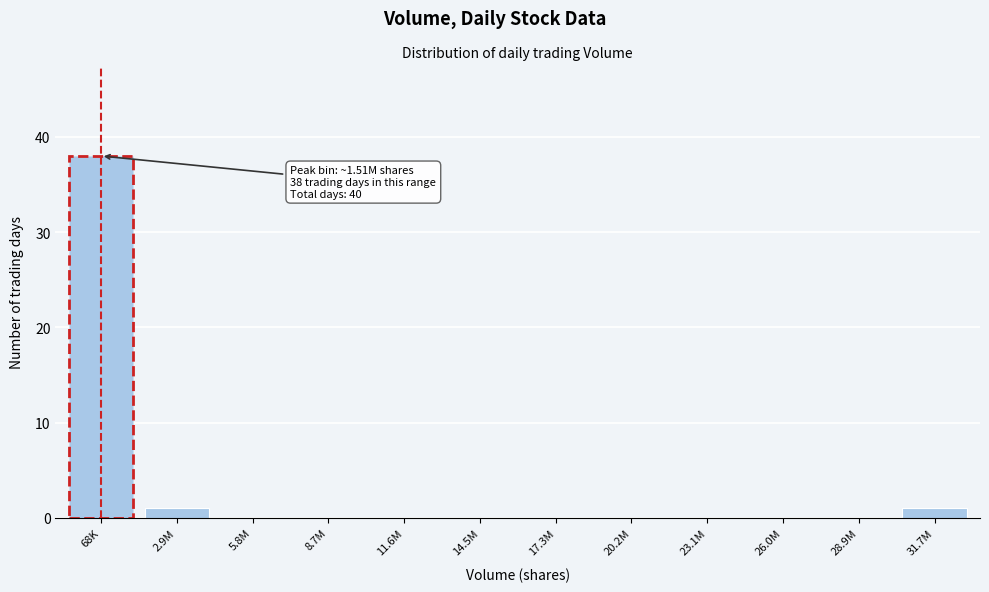

Reading left to right, list all the values displayed in this chart.

68K=38	2.9M=1	5.8M=0	8.7M=0	11.6M=0	14.5M=0	17.3M=0	20.2M=0	23.1M=0	26.0M=0	28.9M=0	31.7M=1